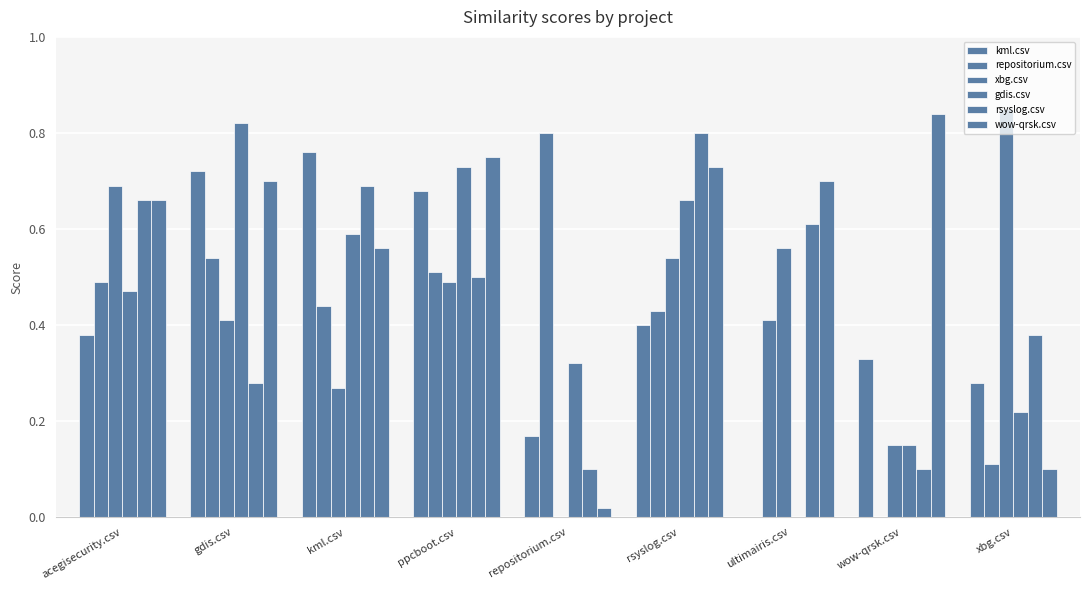

How many values in repositorium.csv are above zero?

8